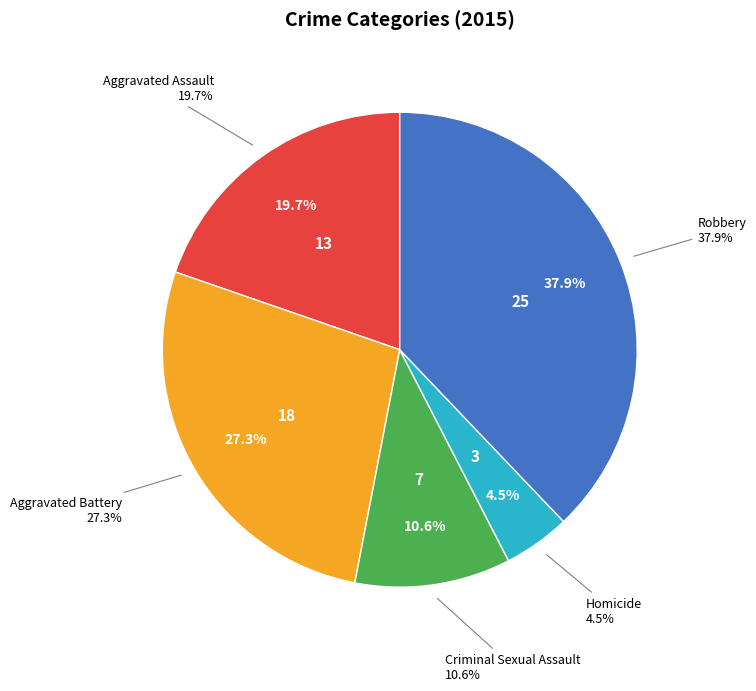

To the nearest percent, what is the difference between the Robbery and Aggravated Assault slice percentages?

18%